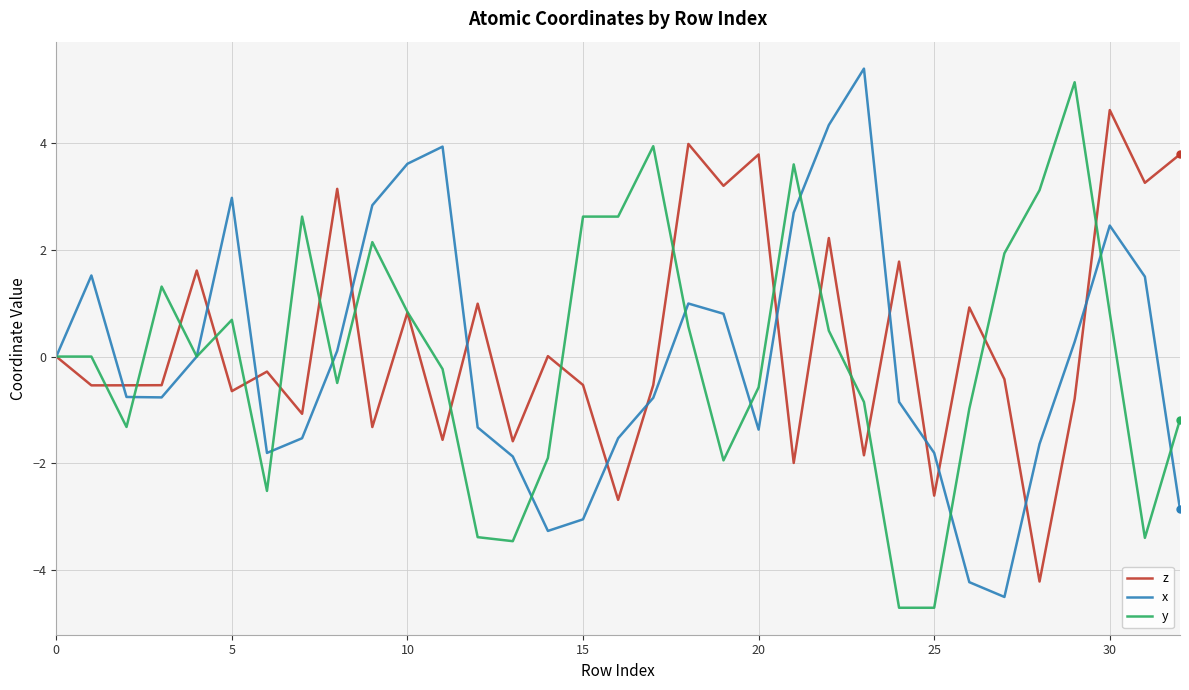

What is the minimum value for y?

-4.7